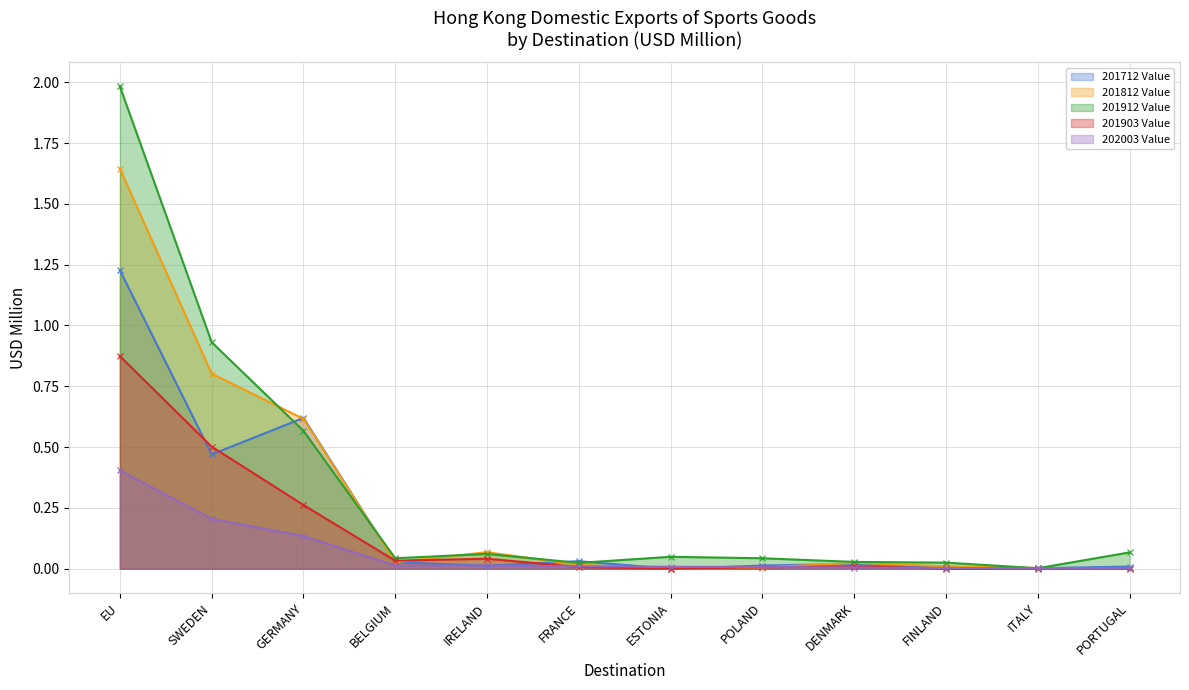

What is the value of the 201712 Value point at the 3rd from the left?

0.6